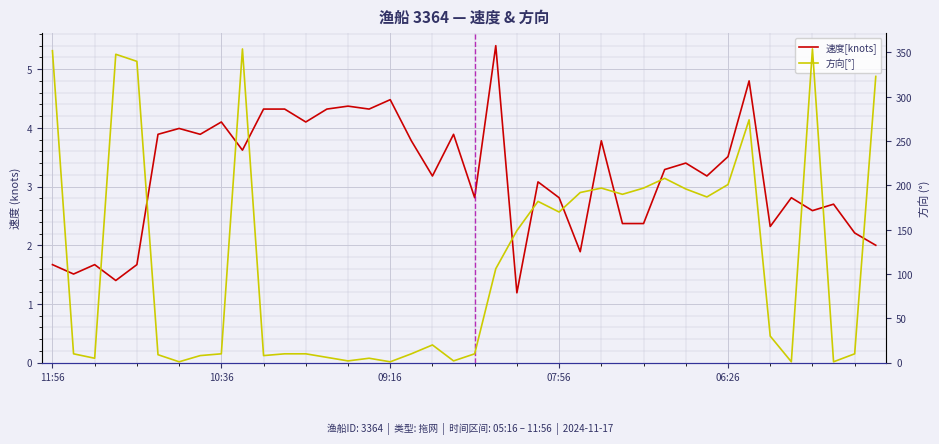

At which category does the chart reach its minimum across all series?

6